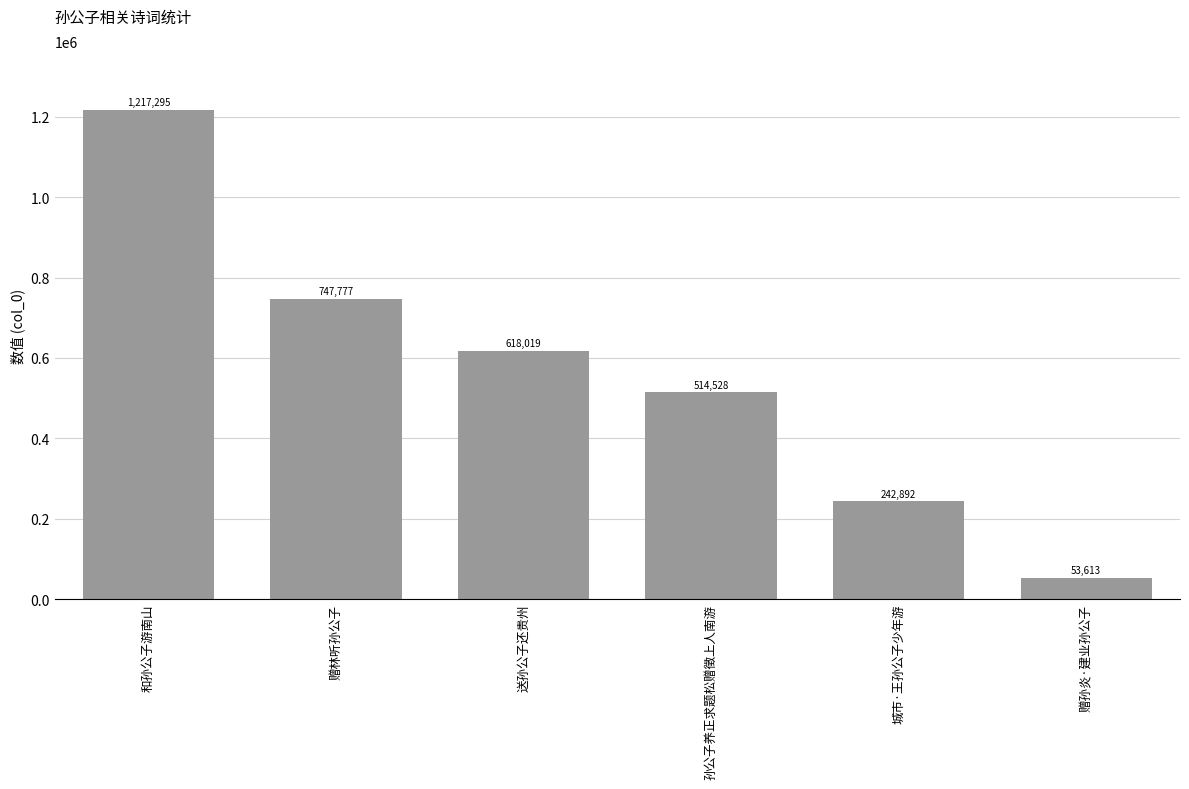

List the labels in order of value, largest first.

和孙公子游南山, 赠林听孙公子, 送孙公子还贵州, 孙公子养正求题松赠徵上人南游, 城市·王孙公子少年游, 赠孙炎·建业孙公子